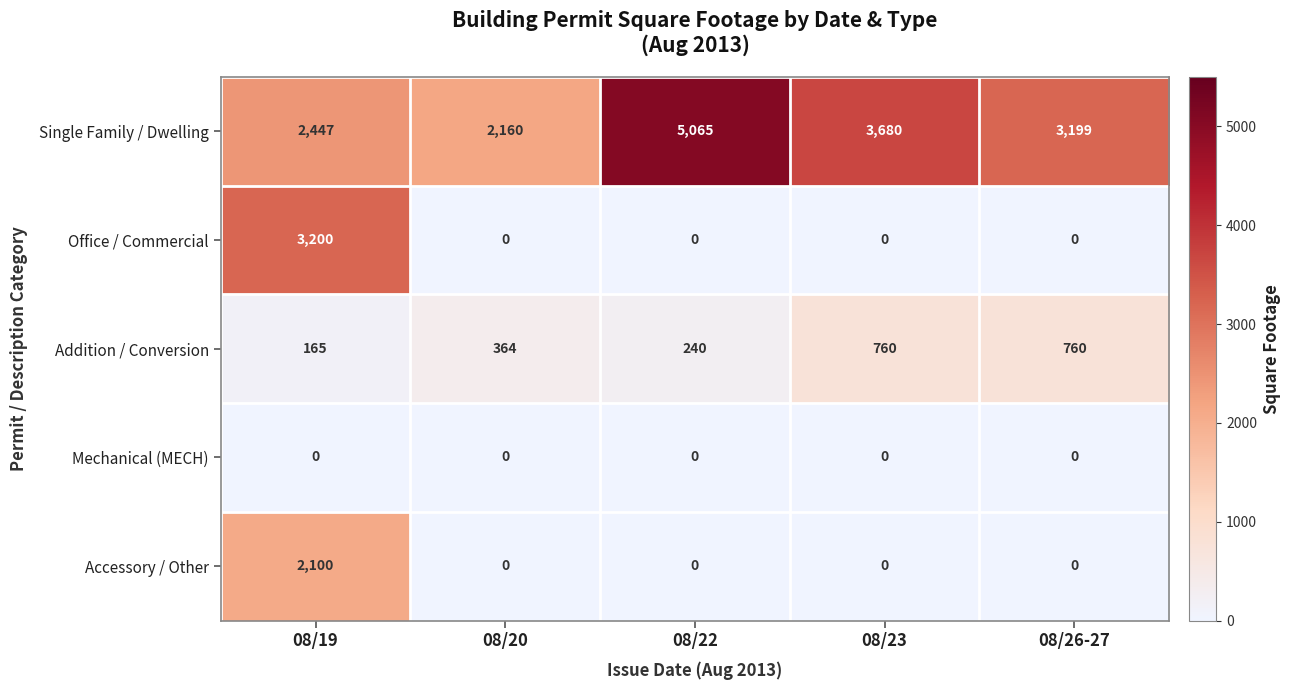

Which series has the largest range (max minus min)?

Office / Commercial